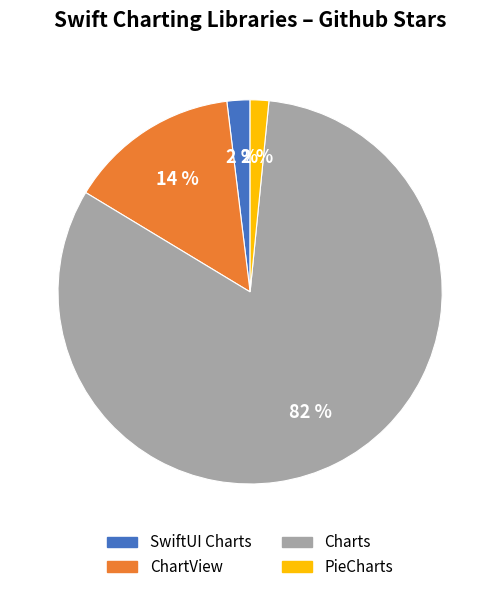

What is the largest slice in the pie chart?

Charts